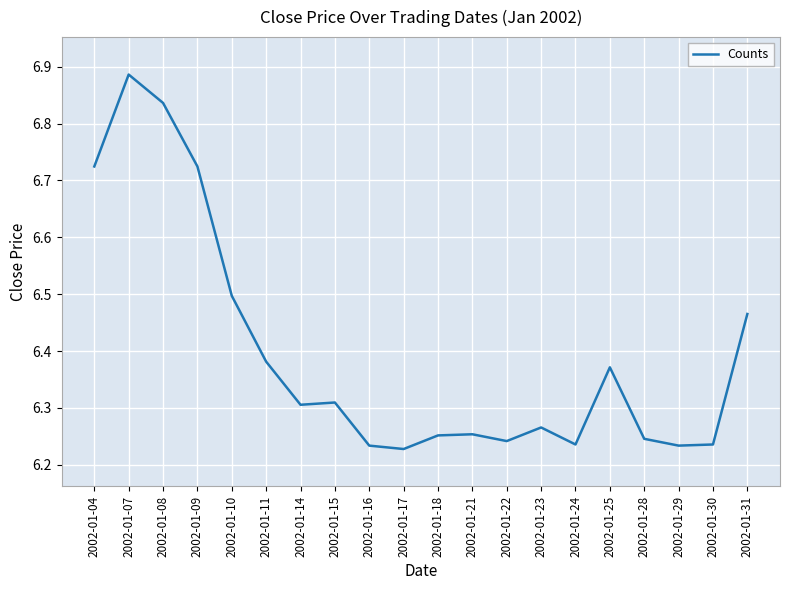

The value at 2002-01-31 is 6.5. True or false?

True